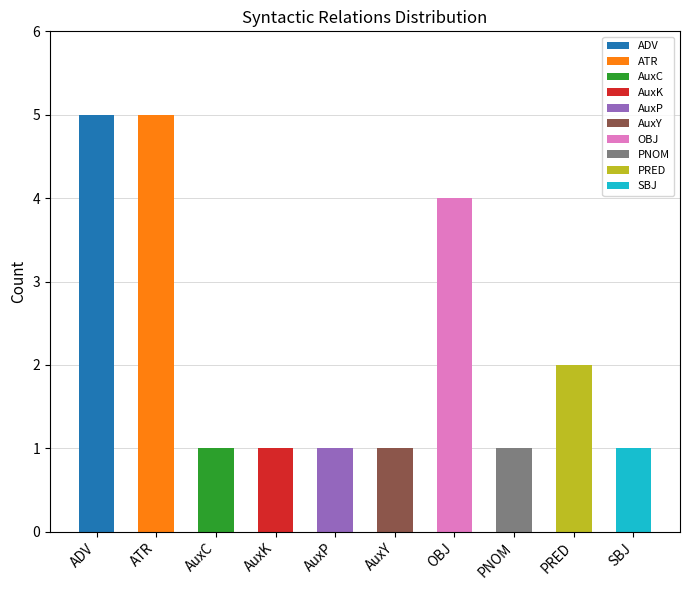

Between AuxP and SBJ, which is larger?

AuxP